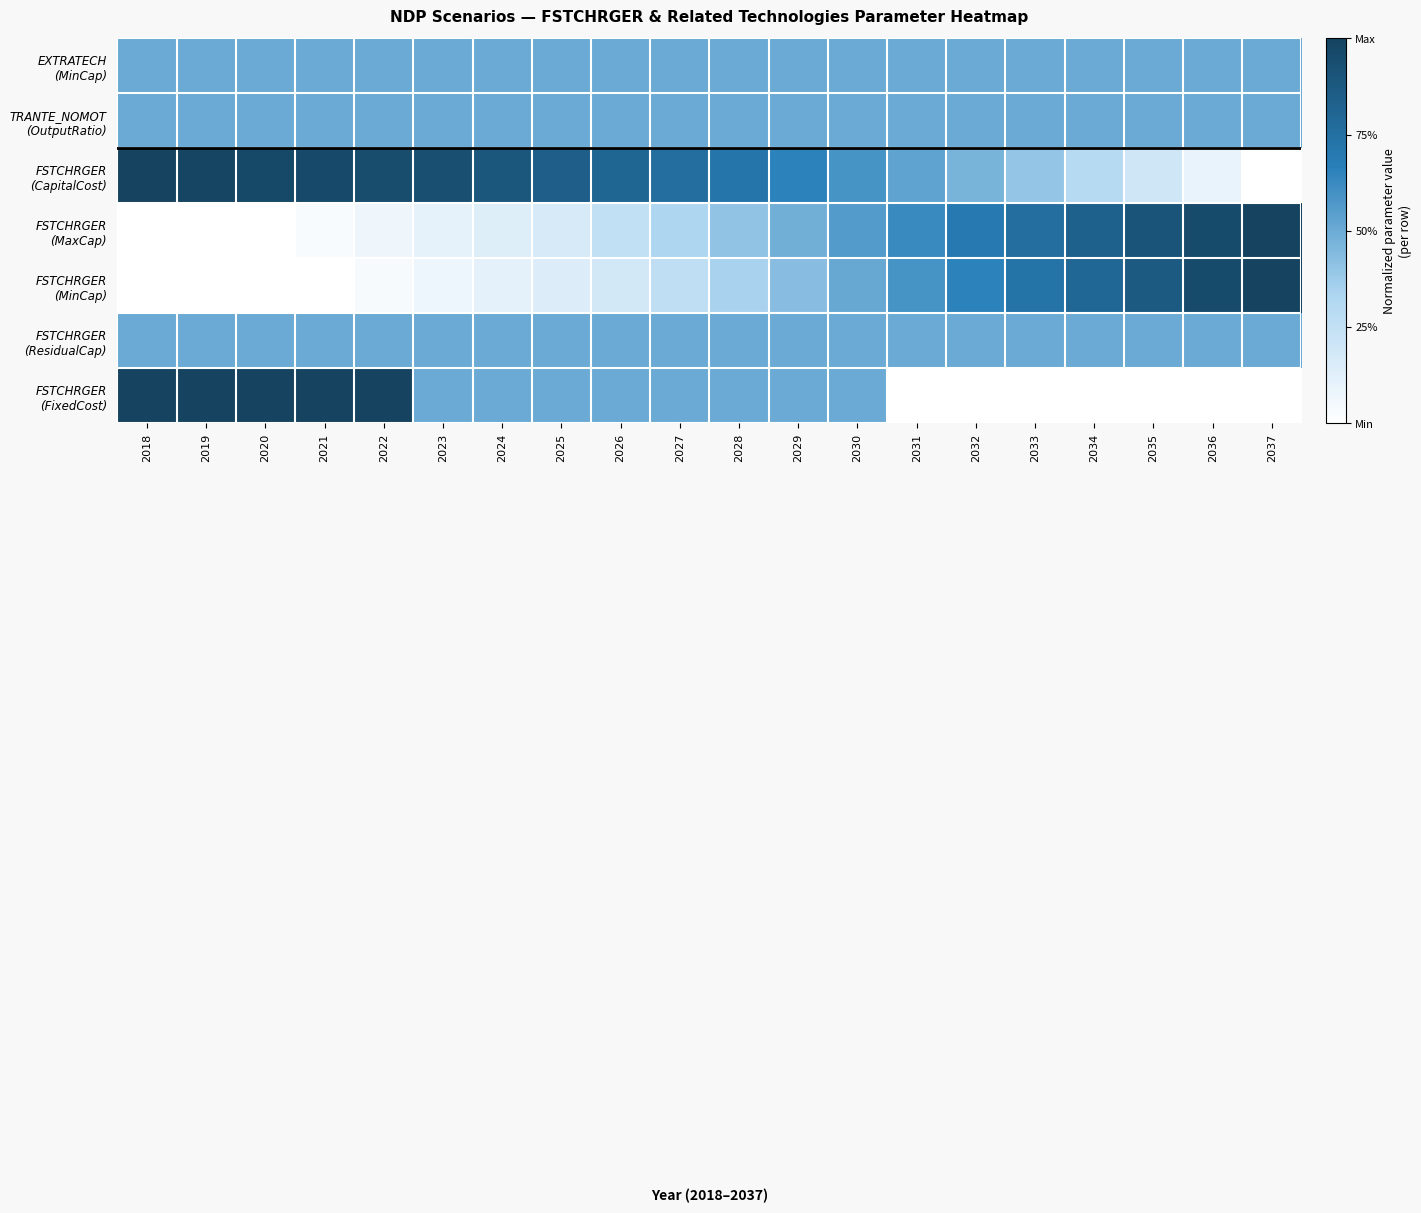

At which label does FSTCHRGER (CapitalCost) reach its minimum?

2037